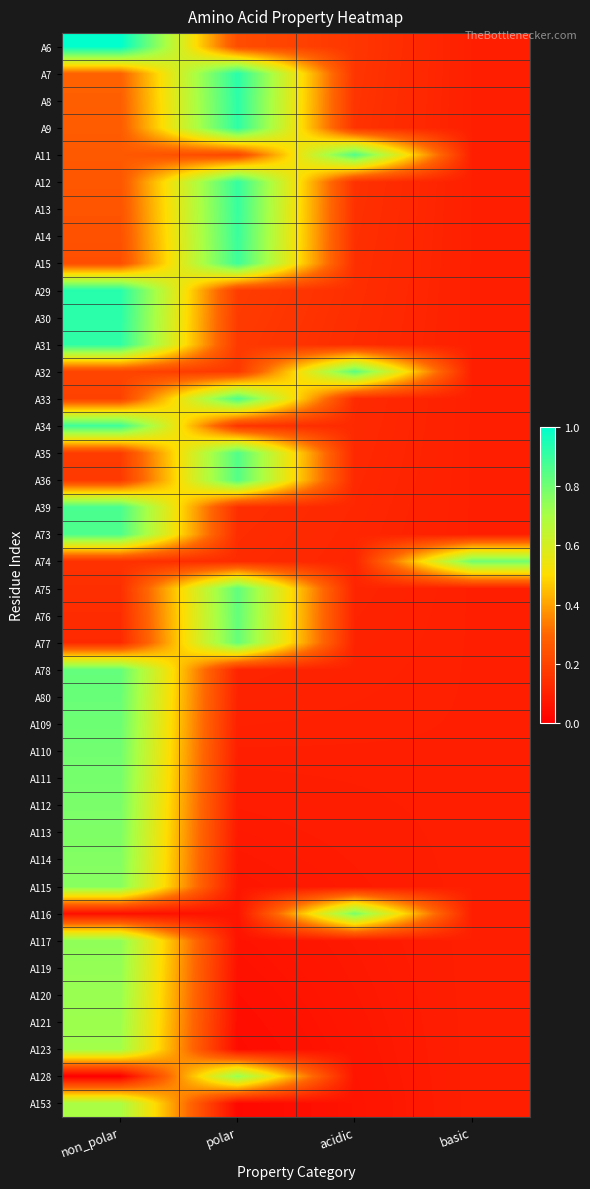

Reading right to left, what are all the values shown in this chart?

A6: basic=0.1	acidic=0.2	polar=0.2	non_polar=1.0
A7: basic=0.1	acidic=0.2	polar=0.9	non_polar=0.3
A8: basic=0.1	acidic=0.2	polar=0.9	non_polar=0.3
A9: basic=0.1	acidic=0.2	polar=0.9	non_polar=0.3
A11: basic=0.1	acidic=0.9	polar=0.2	non_polar=0.3
A12: basic=0.1	acidic=0.1	polar=0.9	non_polar=0.3
A13: basic=0.1	acidic=0.1	polar=0.9	non_polar=0.2
A14: basic=0.1	acidic=0.1	polar=0.9	non_polar=0.2
A15: basic=0.1	acidic=0.1	polar=0.9	non_polar=0.2
A29: basic=0.1	acidic=0.1	polar=0.2	non_polar=0.9
A30: basic=0.1	acidic=0.1	polar=0.2	non_polar=0.9
A31: basic=0.1	acidic=0.1	polar=0.2	non_polar=0.9
A32: basic=0.1	acidic=0.8	polar=0.2	non_polar=0.2
A33: basic=0.1	acidic=0.1	polar=0.9	non_polar=0.2
A34: basic=0.1	acidic=0.1	polar=0.2	non_polar=0.9
A35: basic=0.1	acidic=0.1	polar=0.9	non_polar=0.2
A36: basic=0.1	acidic=0.1	polar=0.9	non_polar=0.2
A39: basic=0.1	acidic=0.1	polar=0.1	non_polar=0.9
A73: basic=0.1	acidic=0.1	polar=0.1	non_polar=0.9
A74: basic=0.8	acidic=0.1	polar=0.1	non_polar=0.1
A75: basic=0.1	acidic=0.1	polar=0.8	non_polar=0.1
A76: basic=0.1	acidic=0.1	polar=0.8	non_polar=0.1
A77: basic=0.1	acidic=0.1	polar=0.8	non_polar=0.1
A78: basic=0.1	acidic=0.1	polar=0.1	non_polar=0.8
A80: basic=0.1	acidic=0.1	polar=0.1	non_polar=0.8
A109: basic=0.1	acidic=0.1	polar=0.1	non_polar=0.8
A110: basic=0.1	acidic=0.1	polar=0.1	non_polar=0.8
A111: basic=0.1	acidic=0.1	polar=0.1	non_polar=0.8
A112: basic=0.1	acidic=0.1	polar=0.1	non_polar=0.8
A113: basic=0.1	acidic=0.1	polar=0.1	non_polar=0.8
A114: basic=0.1	acidic=0.1	polar=0.1	non_polar=0.8
A115: basic=0.1	acidic=0.1	polar=0.1	non_polar=0.8
A116: basic=0.1	acidic=0.8	polar=0.1	non_polar=0.0
A117: basic=0.1	acidic=0.1	polar=0.1	non_polar=0.7
A119: basic=0.1	acidic=0.1	polar=0.1	non_polar=0.7
A120: basic=0.1	acidic=0.1	polar=0.0	non_polar=0.7
A121: basic=0.1	acidic=0.1	polar=0.0	non_polar=0.7
A123: basic=0.1	acidic=0.1	polar=0.0	non_polar=0.7
A128: basic=0.1	acidic=0.1	polar=0.7	non_polar=0.0
A153: basic=0.1	acidic=0.1	polar=0.0	non_polar=0.7